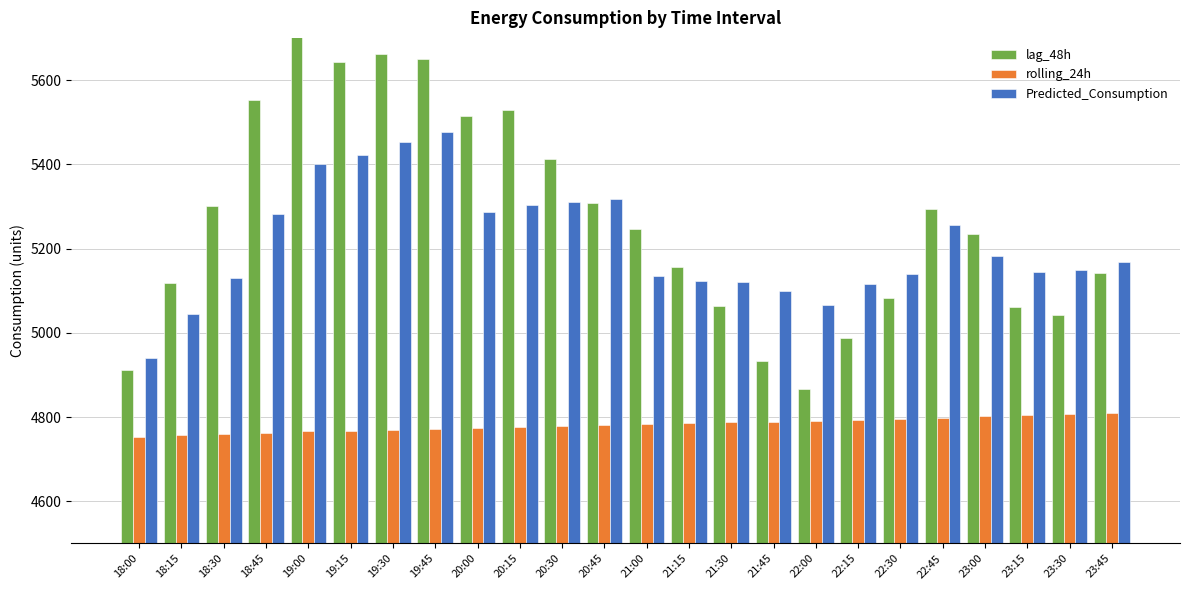

What is the label of the 24th bar from the left?

23:45